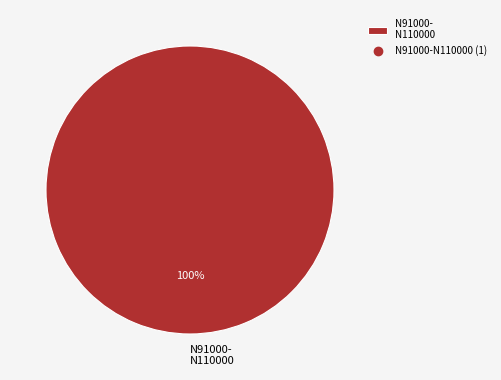

Is it true that N91000- N110000 is 88% of the pie?

False